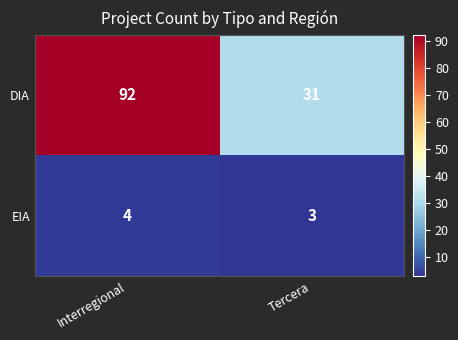

Reading right to left, extract all data points from this chart.

DIA: Tercera=31	Interregional=92
EIA: Tercera=3	Interregional=4